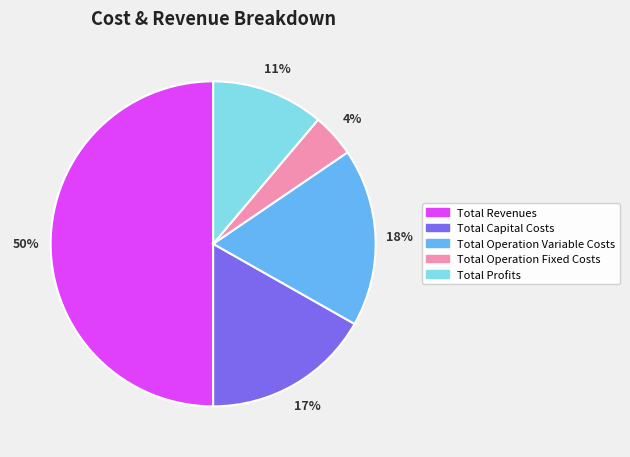

Between Total Profits and Total Operation Variable Costs, which is larger?

Total Operation Variable Costs